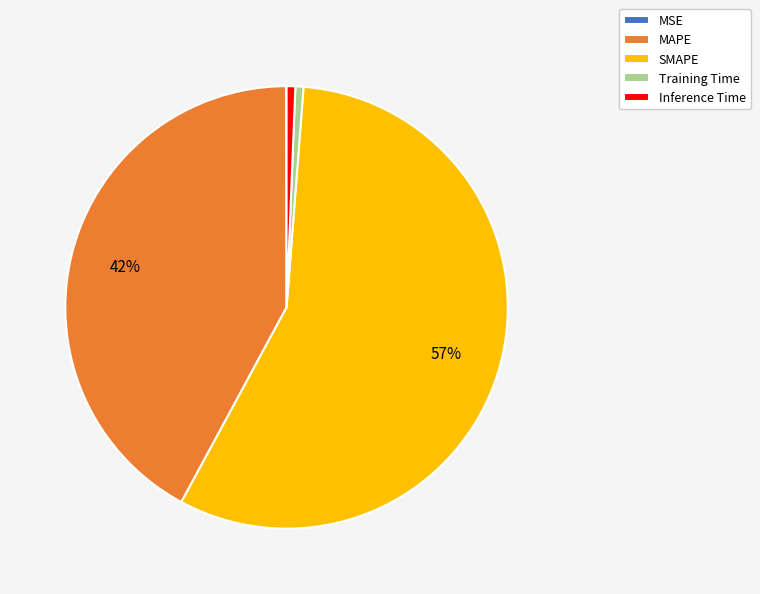

Which category has the biggest portion of the pie?

SMAPE